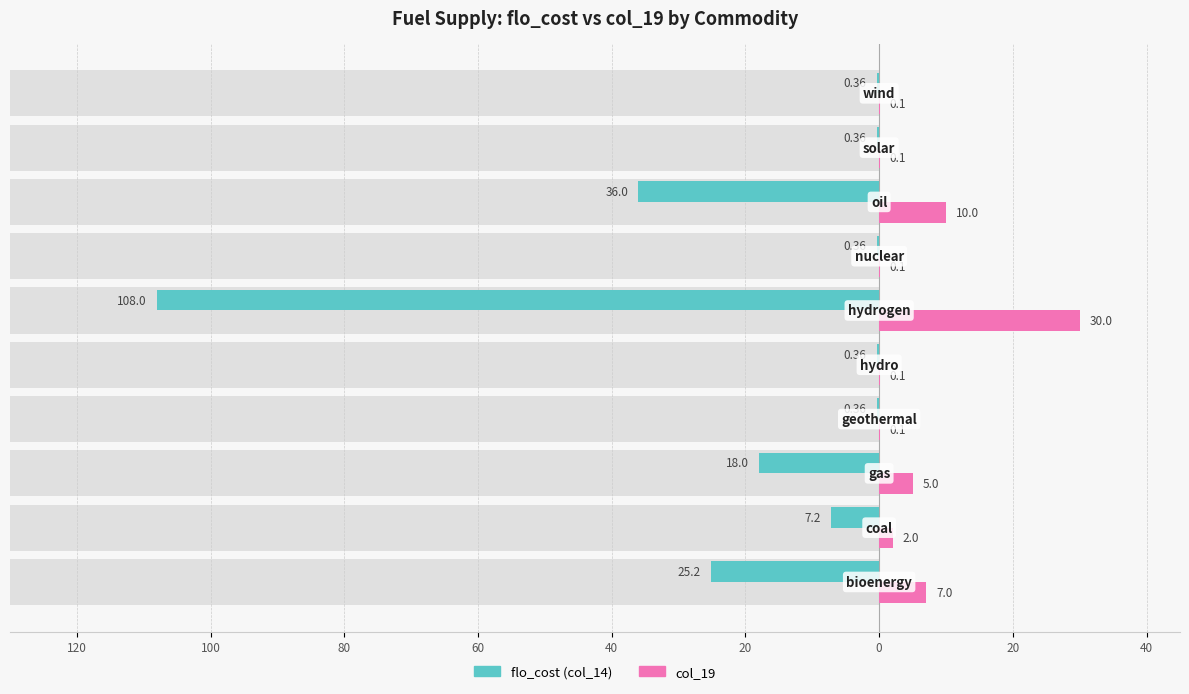

List the series in order of their overall mean, lowest first.

flo_cost (col_14), col_19